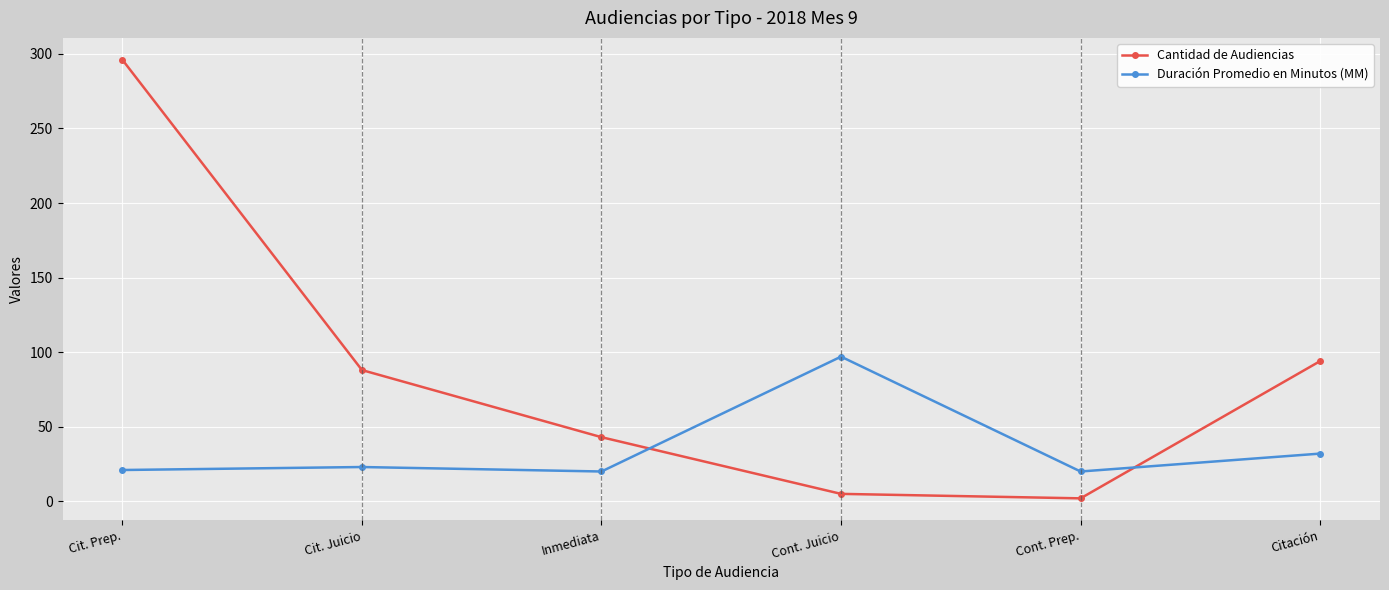

What is the approximate value of Duración Promedio en Minutos (MM) at Cont. Prep., to the nearest 10?

20